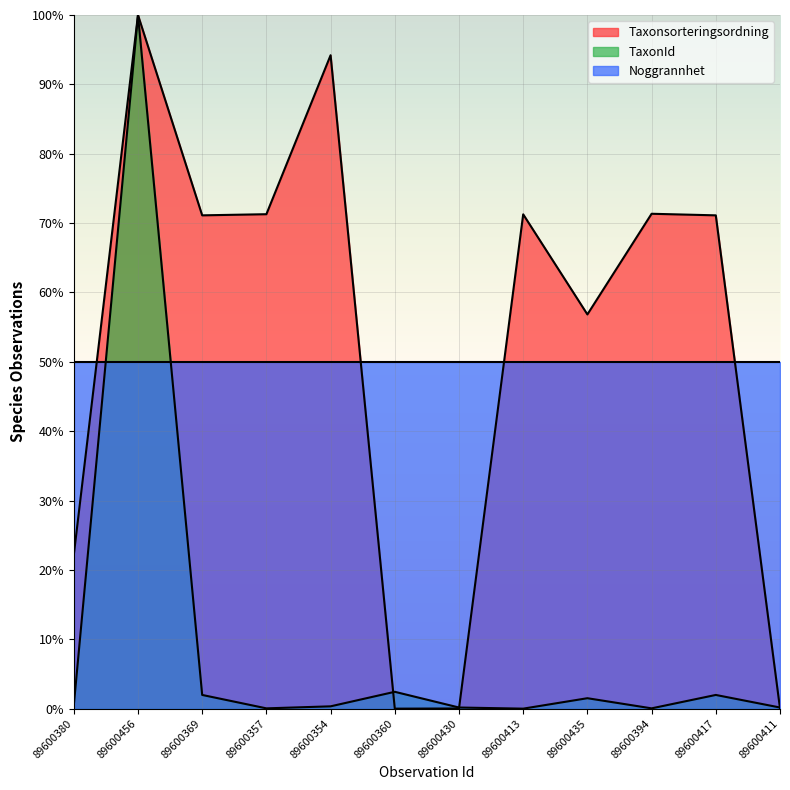

What is the maximum value shown in the chart?

100.0